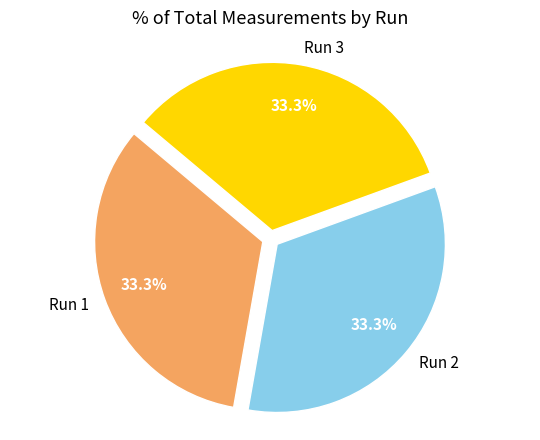

Is there any slice that represents more than half of the pie?

No